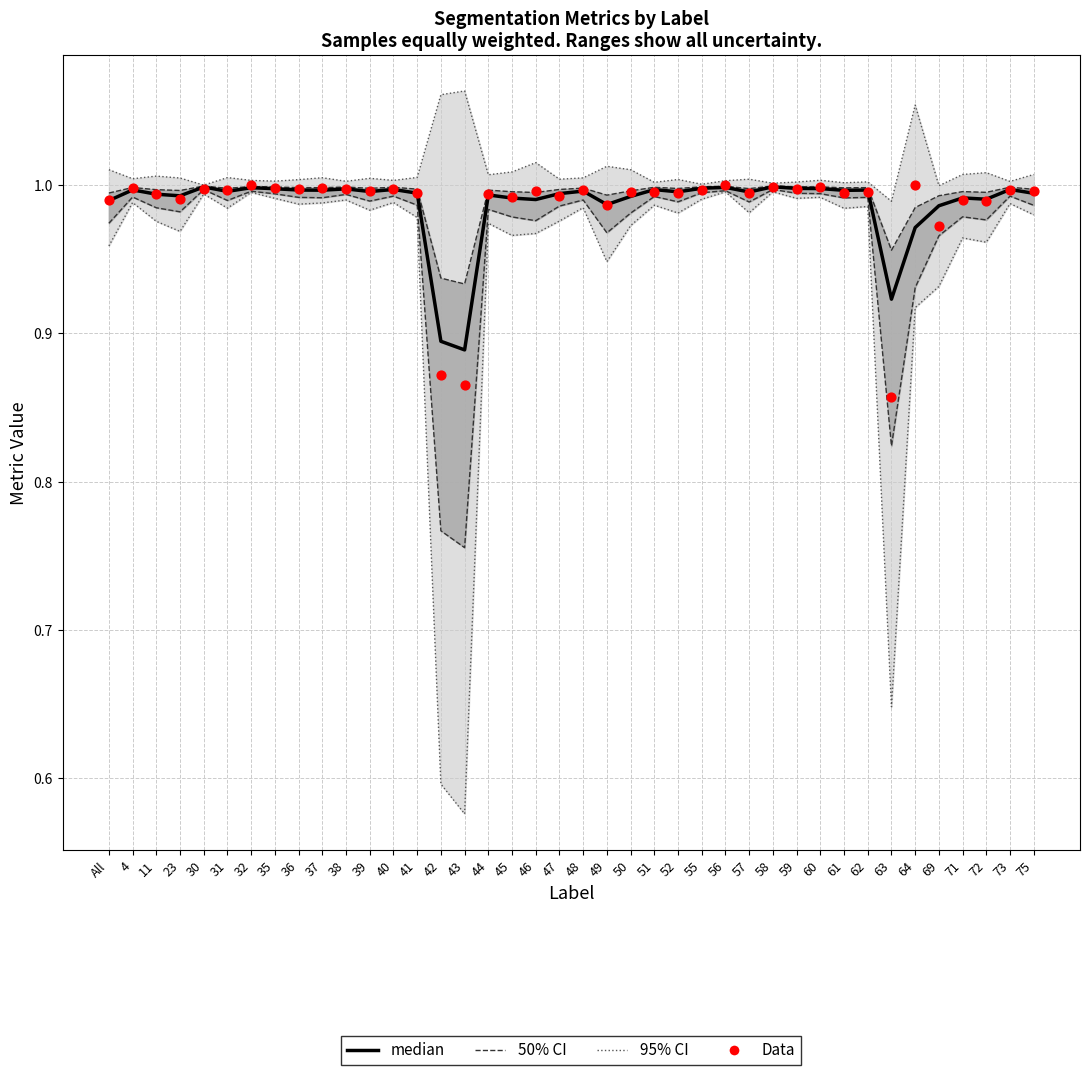

Which series has the largest total across all categories?

95% CI